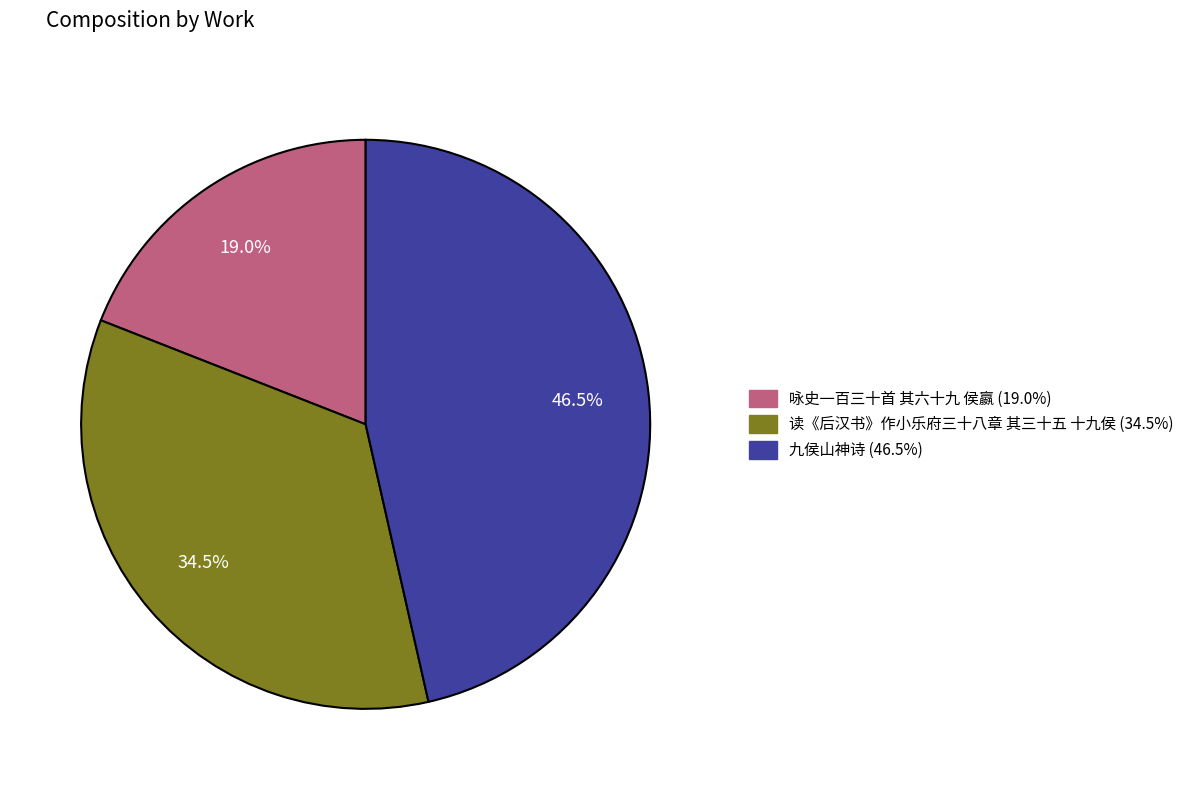

Rank the categories by value from highest to lowest.

九侯山神诗, 读《后汉书》作小乐府三十八章 其三十五 十九侯, 咏史一百三十首 其六十九 侯嬴